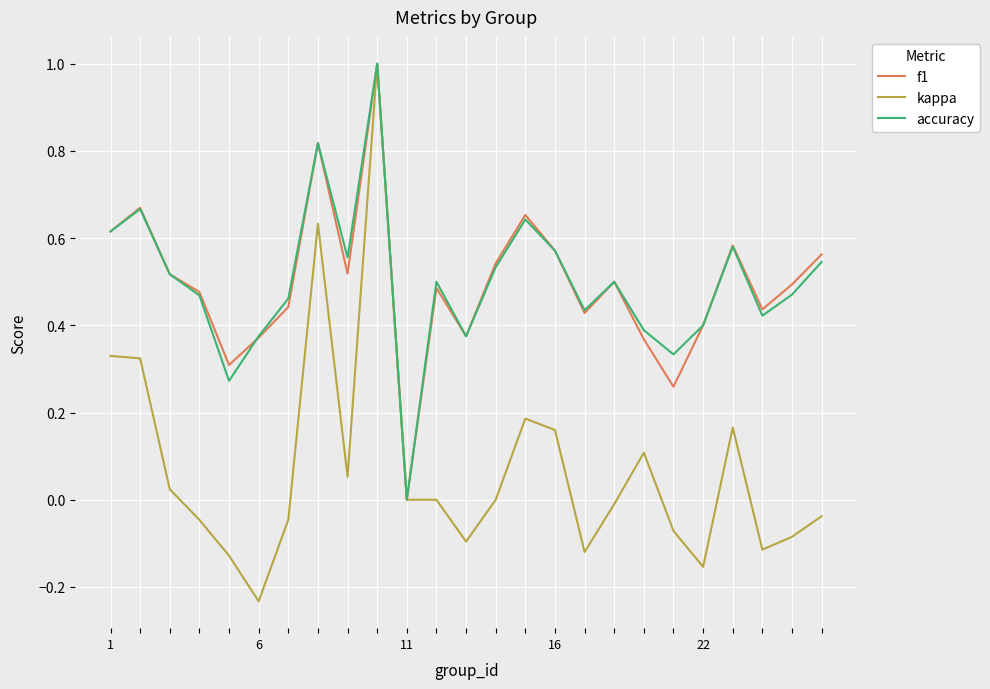

What is the maximum value for f1?

1.0